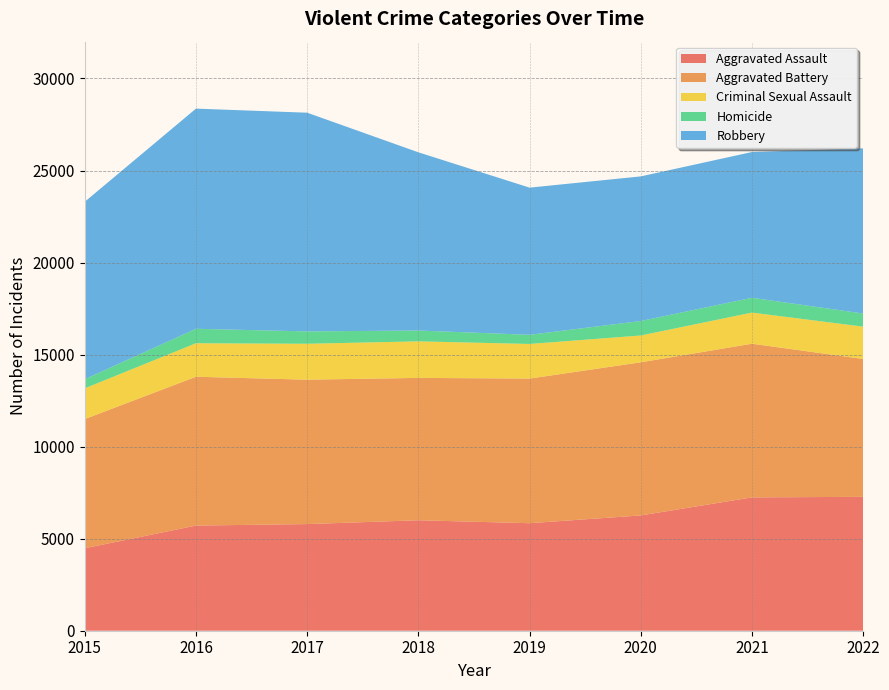

Reading left to right, list all the values displayed in this chart.

Aggravated Assault: 2015=4480	2016=5712	2017=5793	2018=6001	2019=5841	2020=6263	2021=7243	2022=7274
Aggravated Battery: 2015=7018	2016=8085	2017=7845	2018=7734	2019=7857	2020=8319	2021=8348	2022=7488
Criminal Sexual Assault: 2015=1671	2016=1820	2017=1951	2018=1985	2019=1880	2020=1457	2021=1692	2022=1756
Homicide: 2015=496	2016=786	2017=672	2018=589	2019=498	2020=787	2021=804	2022=715
Robbery: 2015=9638	2016=11960	2017=11880	2018=9680	2019=7994	2020=7855	2021=7918	2022=8971